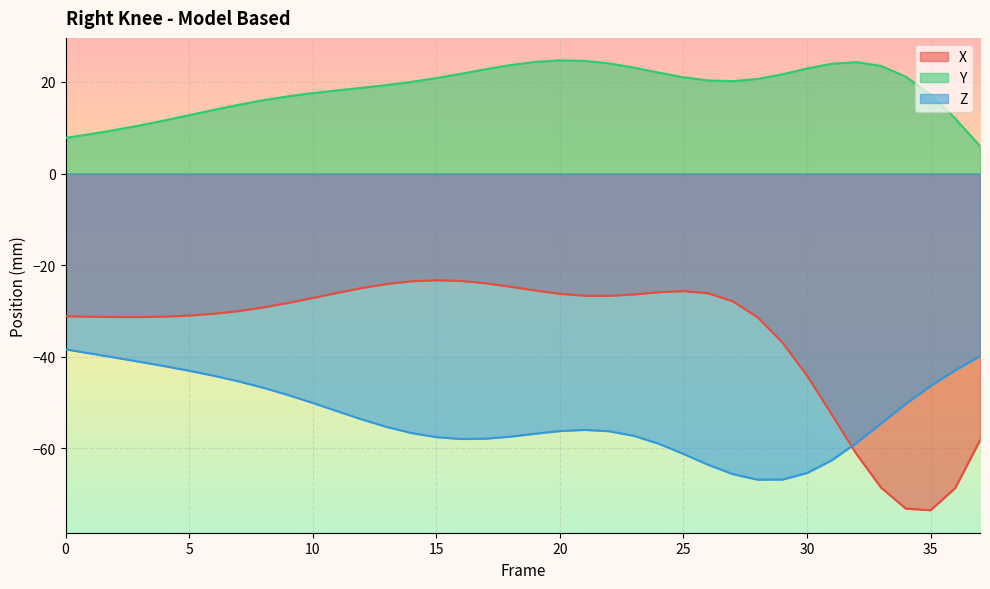

True or false: X has a value of -14.9 at 20.

False